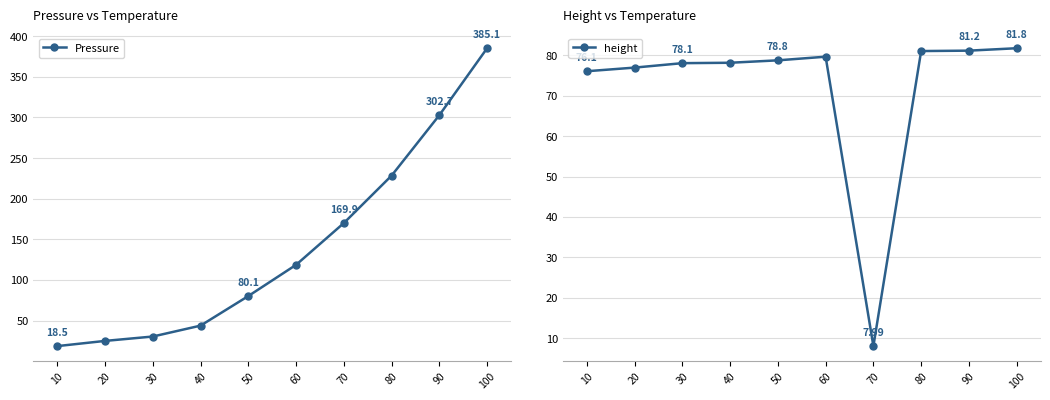

How many values in the height series are below 78?

3